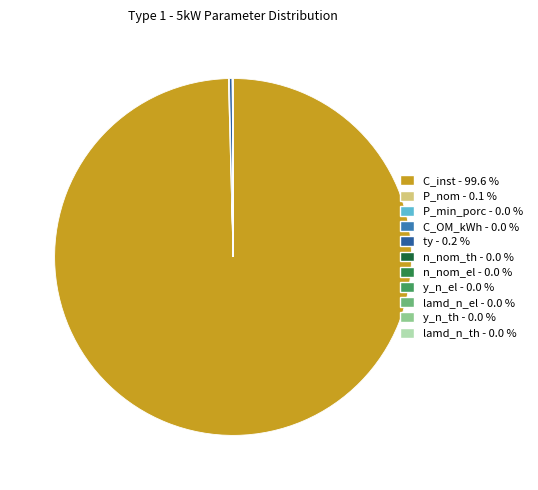

Which slice is the largest?

C_inst